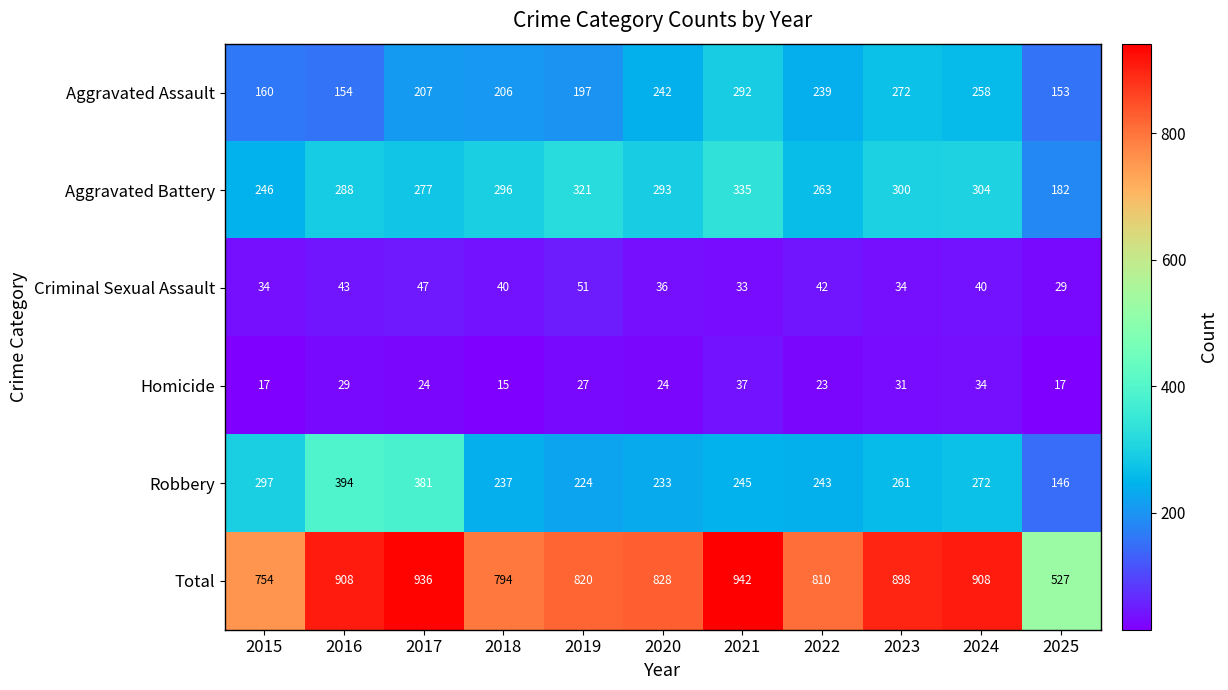

At 2018, list the series in order from largest to smallest.

Total, Aggravated Battery, Robbery, Aggravated Assault, Criminal Sexual Assault, Homicide